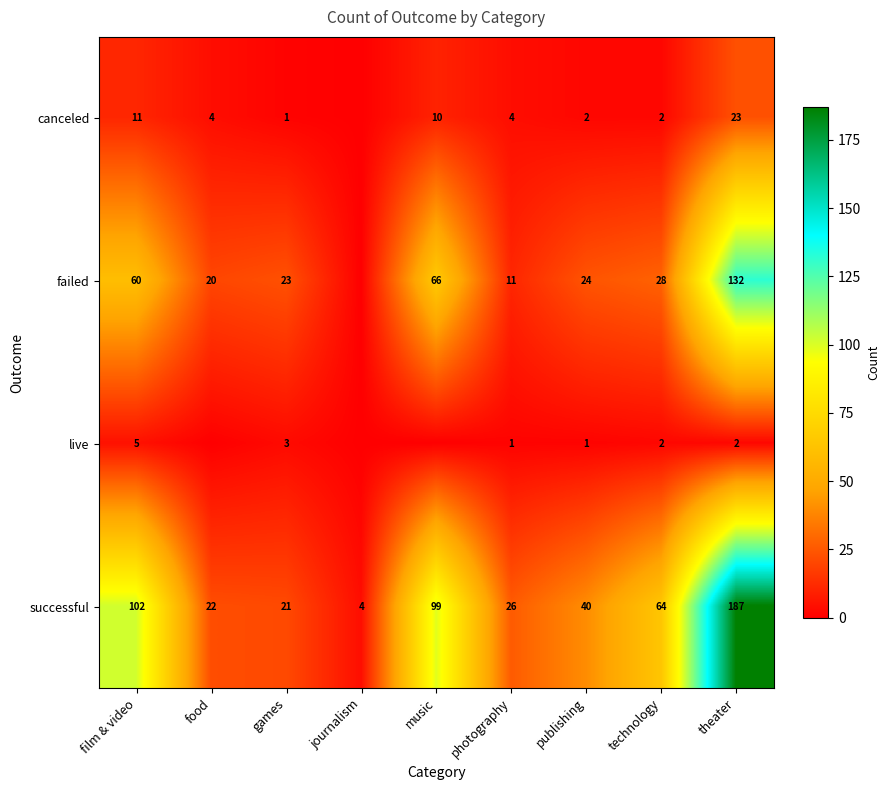

How many values in the successful series are below 40?

4